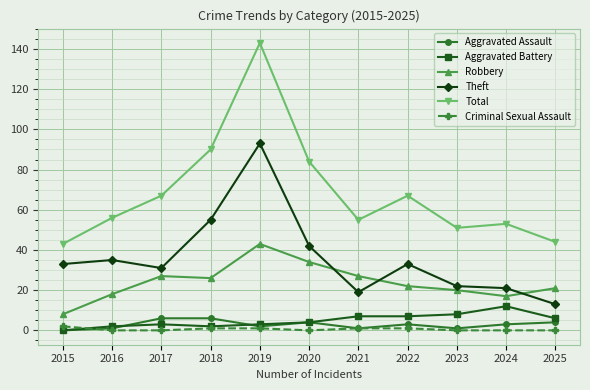

True or false: Aggravated Assault and Robbery intersect in this chart.

False